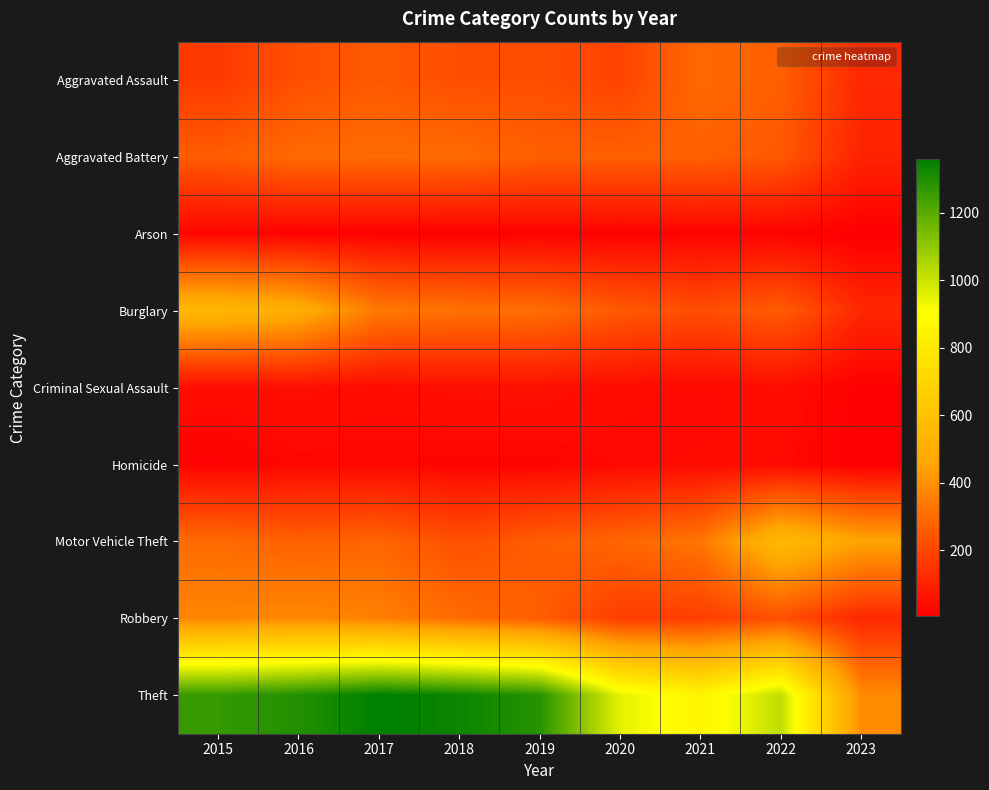

Which series has the largest total across all categories?

Theft